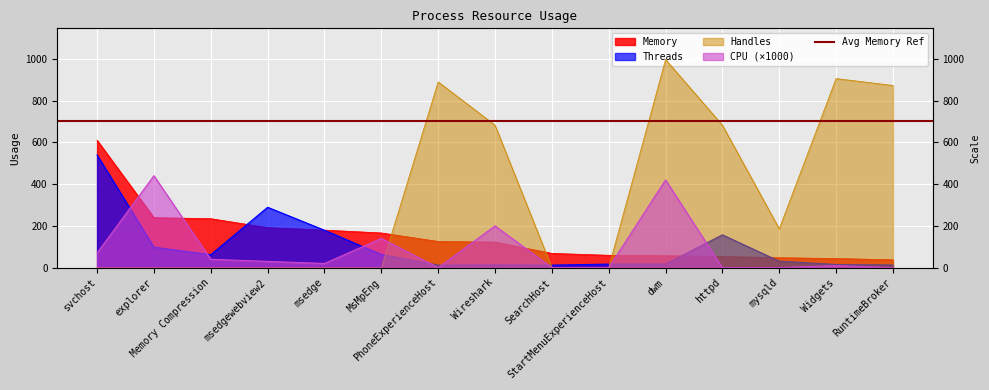

How many values in the Memory series exceed 122?

8